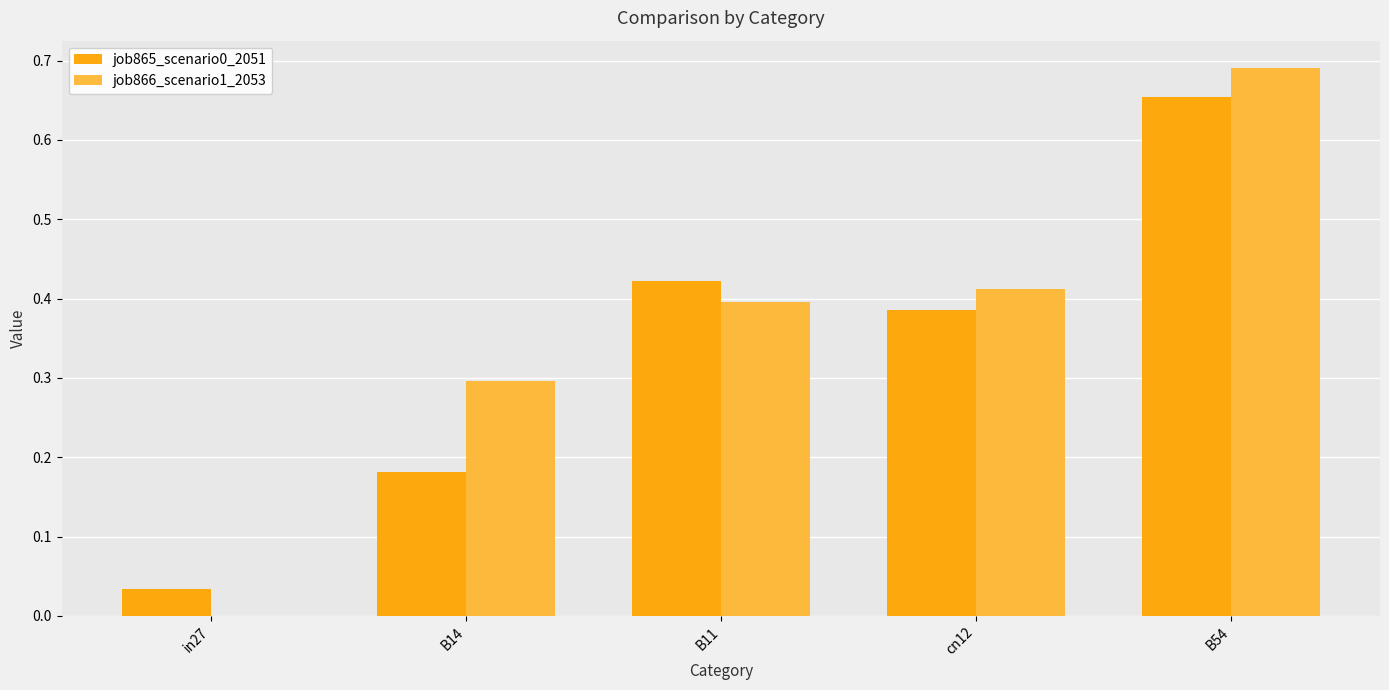

Which series changed the most between cn12 and B54?

job866_scenario1_2053